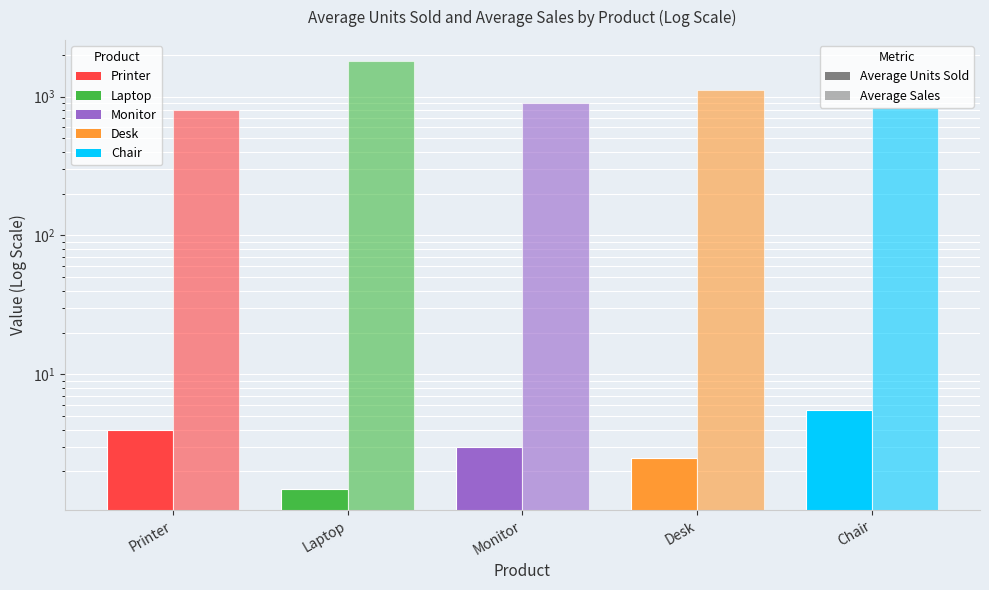

What is the sum of all Average Units Sold values?

16.5